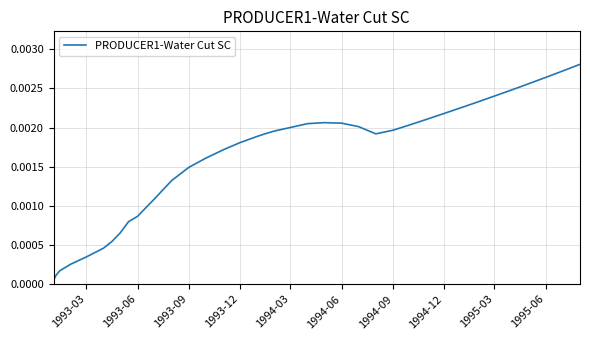

Is this an area chart (filled region under the line)?

No